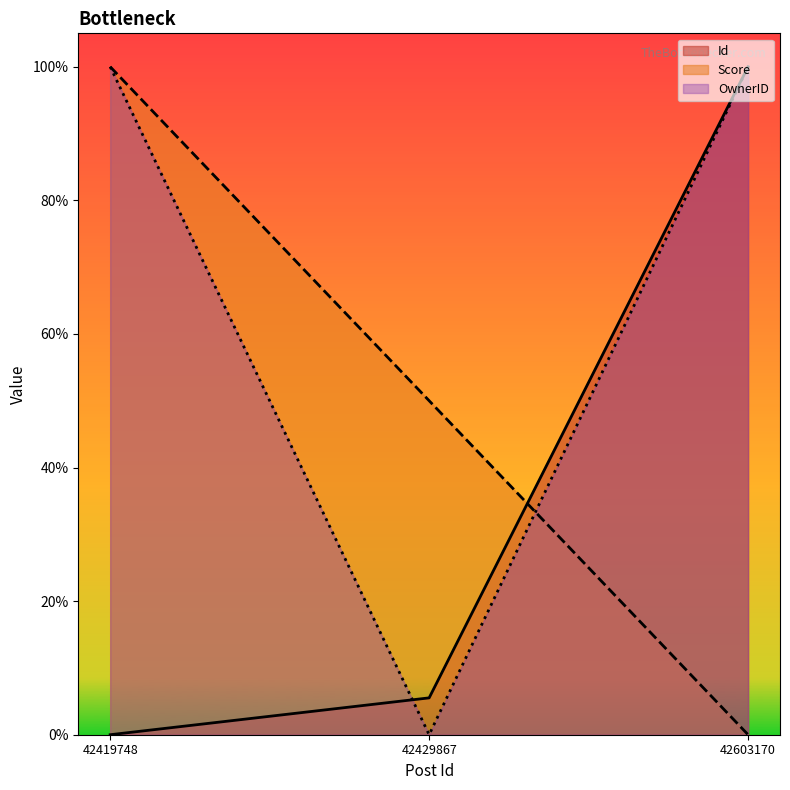

Rank the series by their average value, from lowest to highest.

Id, Score, OwnerID